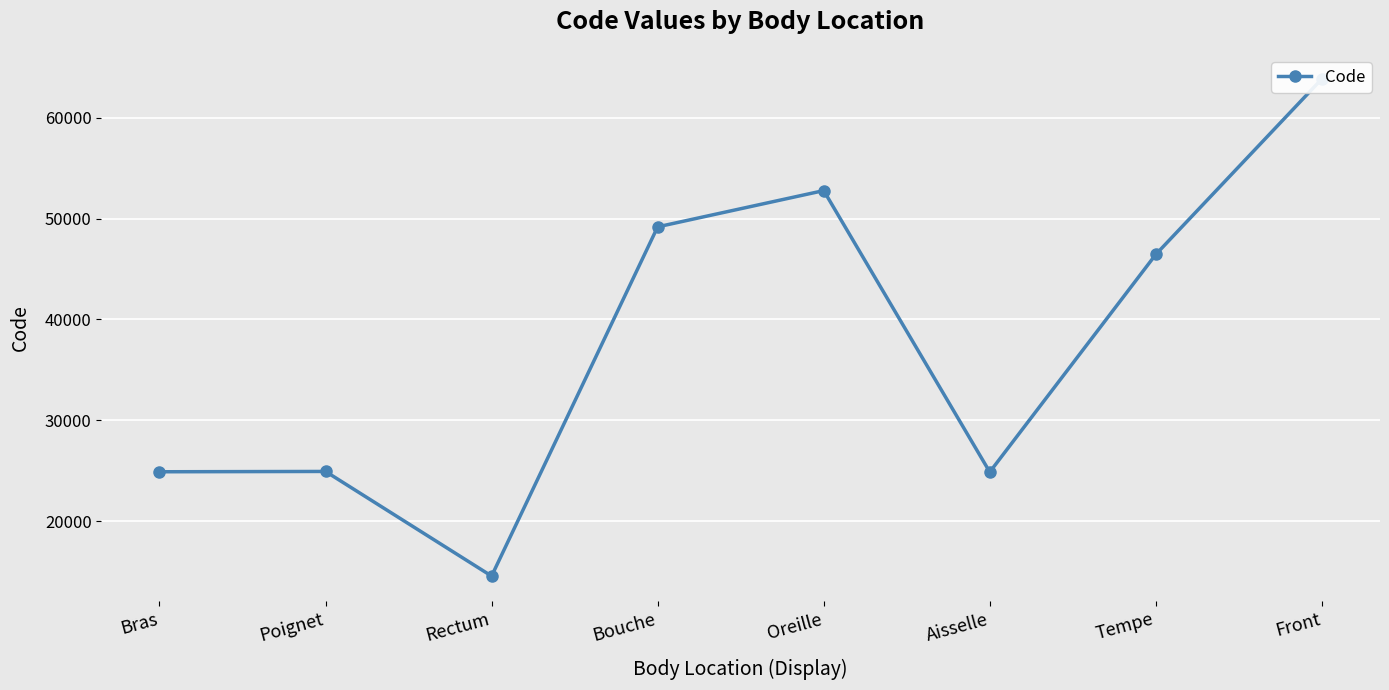

The chart shows a value of 14544 at Rectum. True or false?

True